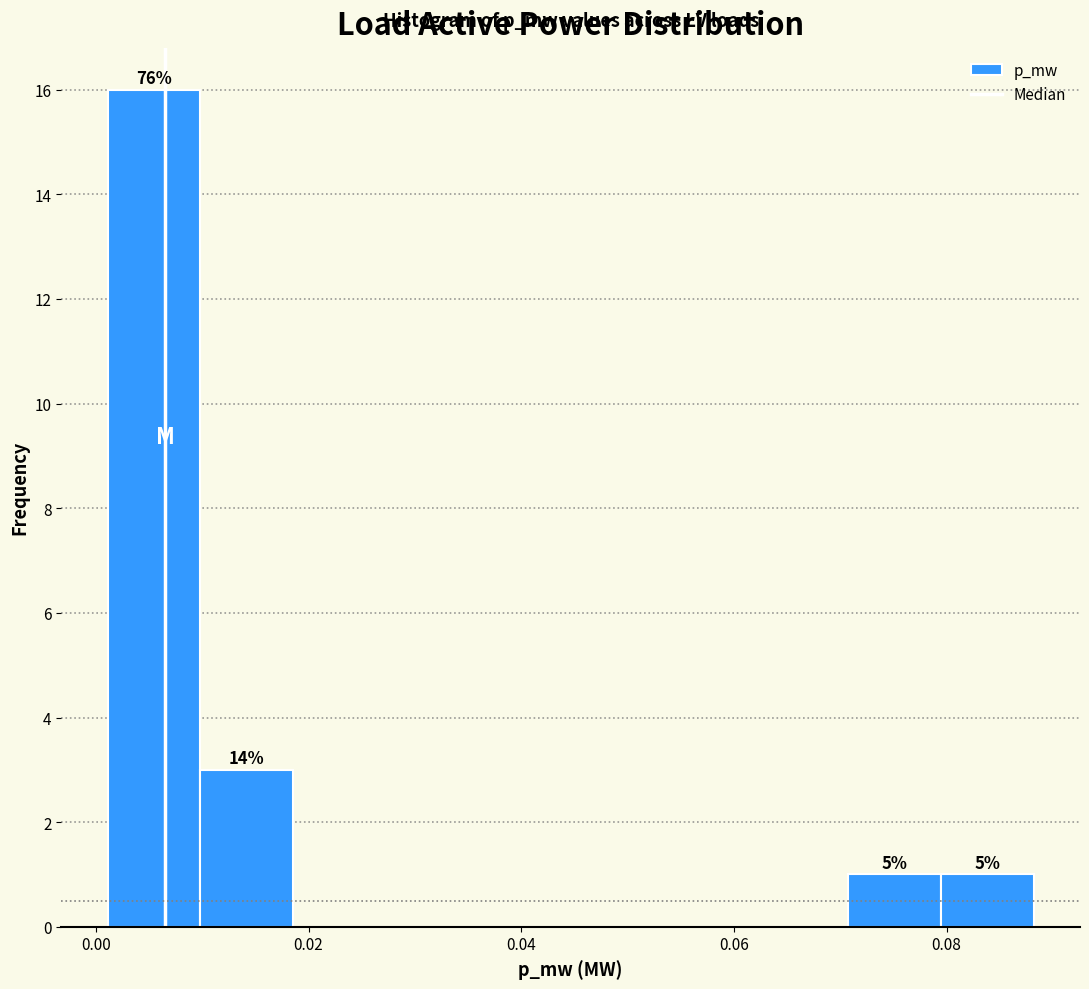

Which range on the x-axis has the tallest bar?

0.002 to 0.010